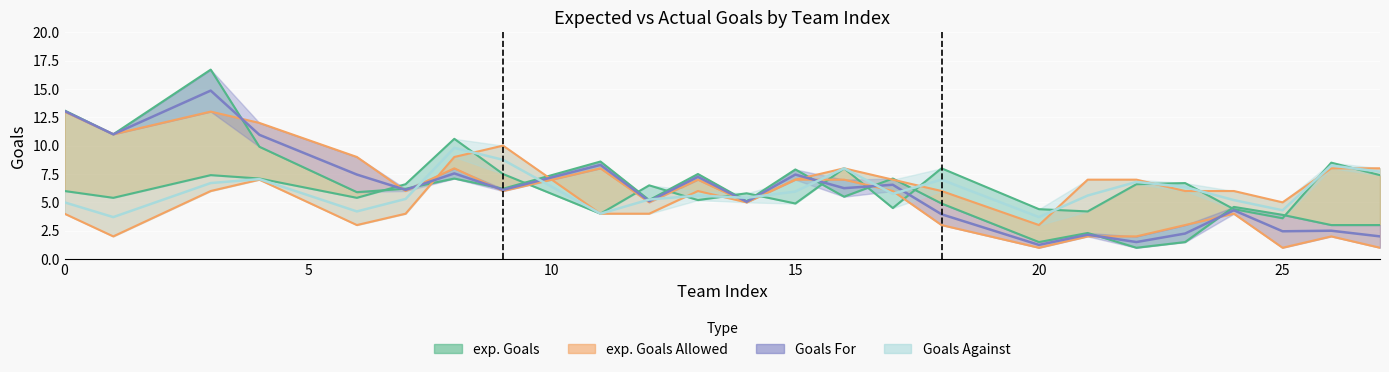

At which category does the chart reach its minimum across all series?

22